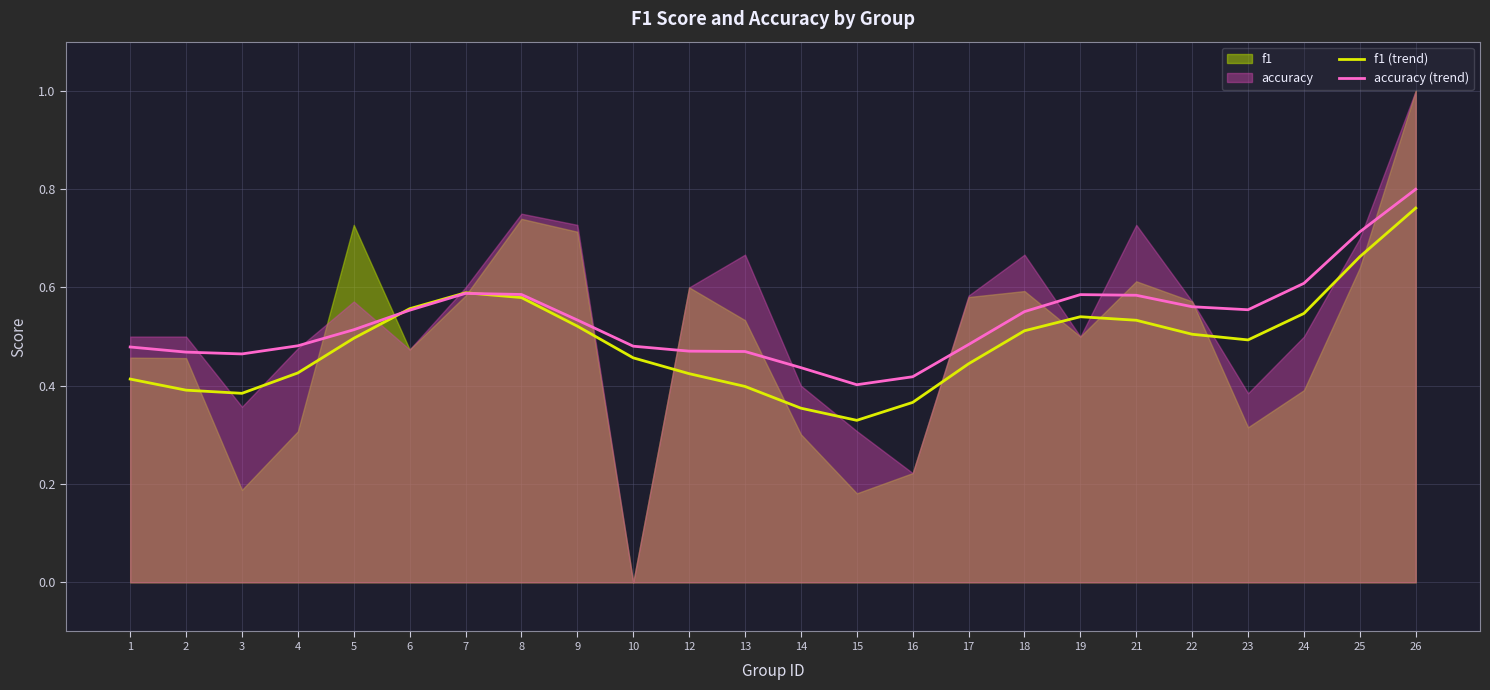

Reading right to left, list all the values displayed in this chart.

f1 (trend): 26=0.8	25=0.7	24=0.5	23=0.5	22=0.5	21=0.5	19=0.5	18=0.5	17=0.4	16=0.4	15=0.3	14=0.4	13=0.4	12=0.4	10=0.5	9=0.5	8=0.6	7=0.6	6=0.6	5=0.5	4=0.4	3=0.4	2=0.4	1=0.4
accuracy (trend): 26=0.8	25=0.7	24=0.6	23=0.6	22=0.6	21=0.6	19=0.6	18=0.6	17=0.5	16=0.4	15=0.4	14=0.4	13=0.5	12=0.5	10=0.5	9=0.5	8=0.6	7=0.6	6=0.6	5=0.5	4=0.5	3=0.5	2=0.5	1=0.5